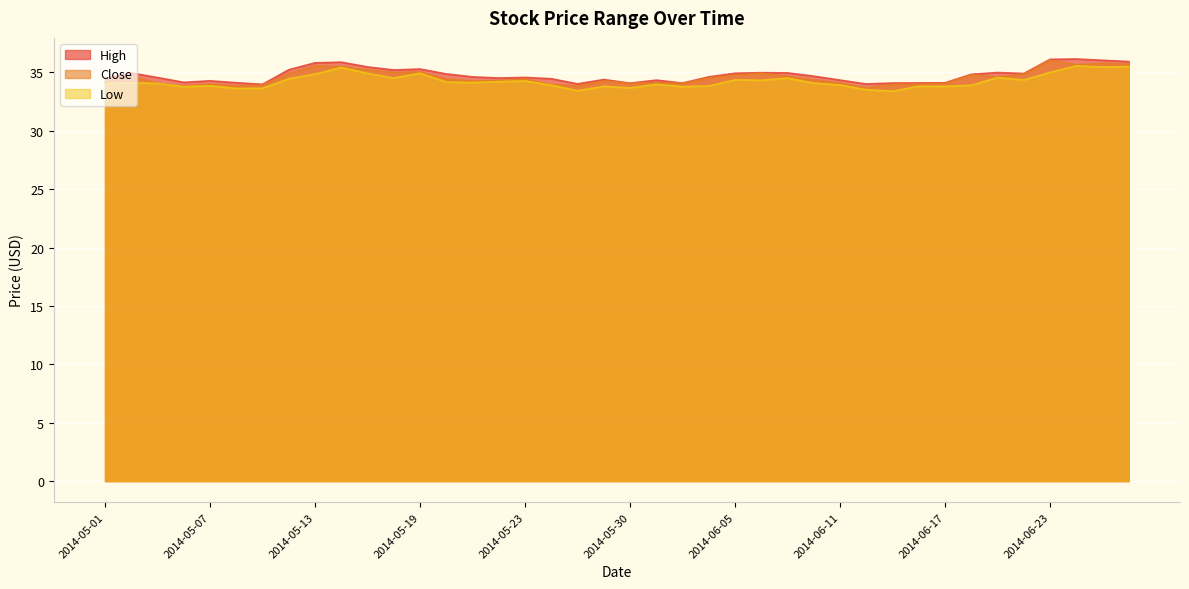

True or false: High and Low intersect in this chart.

False